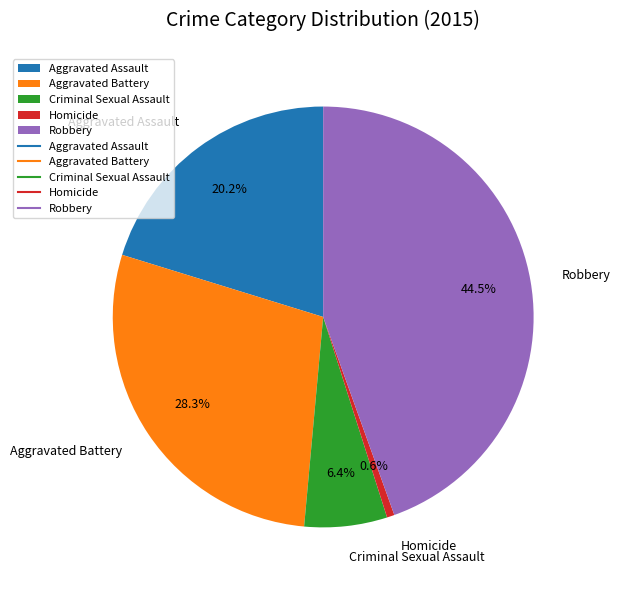

Approximately how many times larger is the value at Aggravated Battery compared to Robbery?

0.6